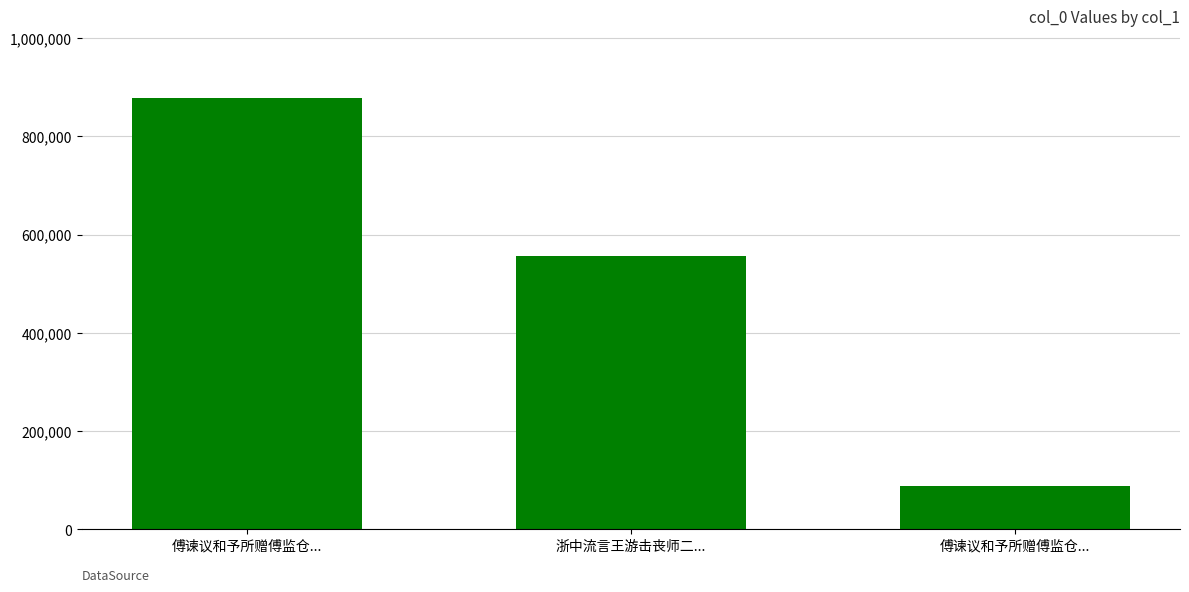

What is the minimum value shown in the chart?

87968